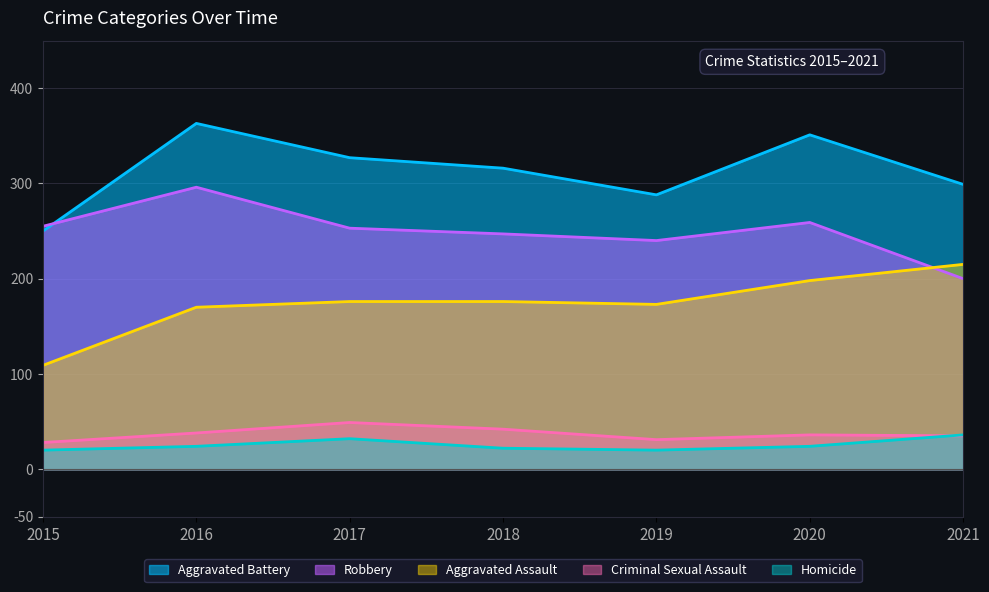

True or false: Aggravated Battery has a value of 327 at 2017.

True